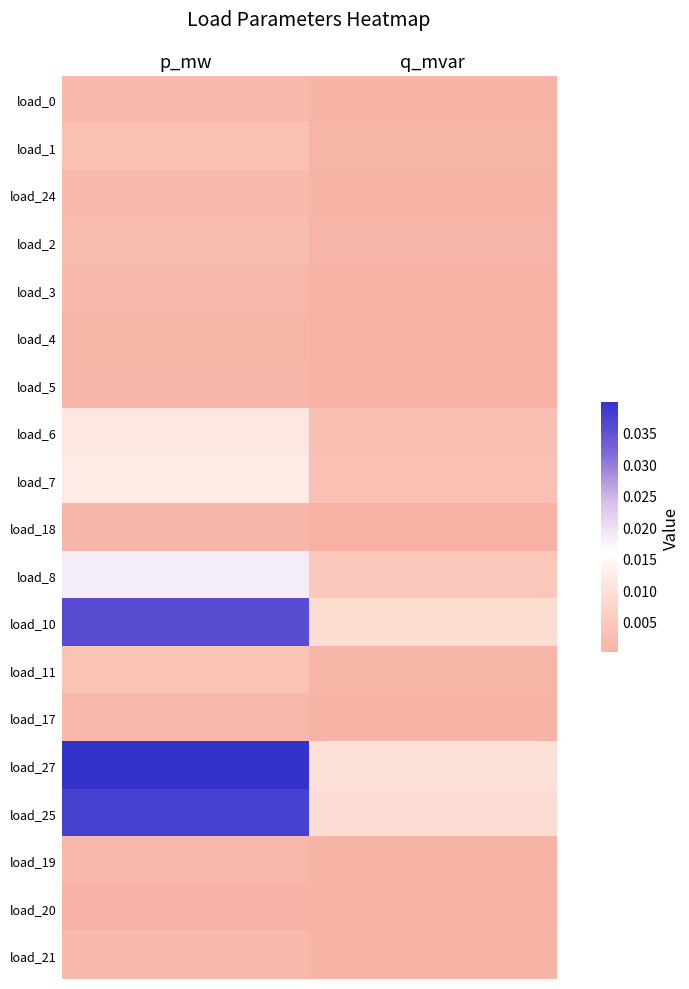

Between p_mw and q_mvar, which is larger?

p_mw